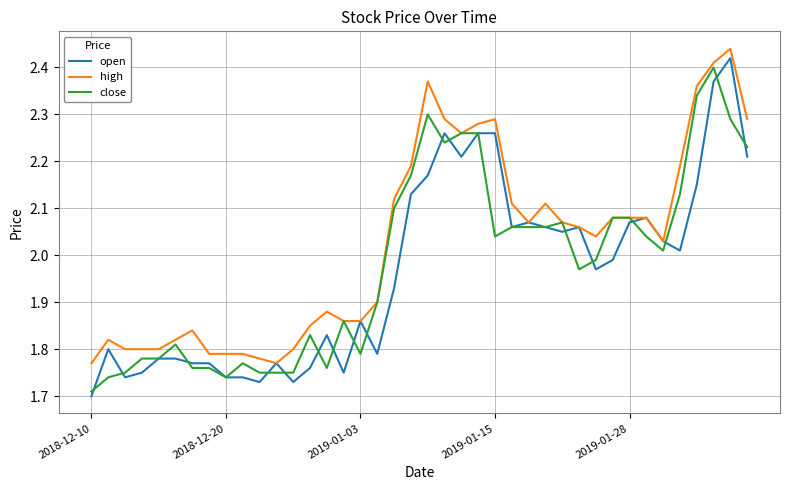

Which series has the largest total across all categories?

high